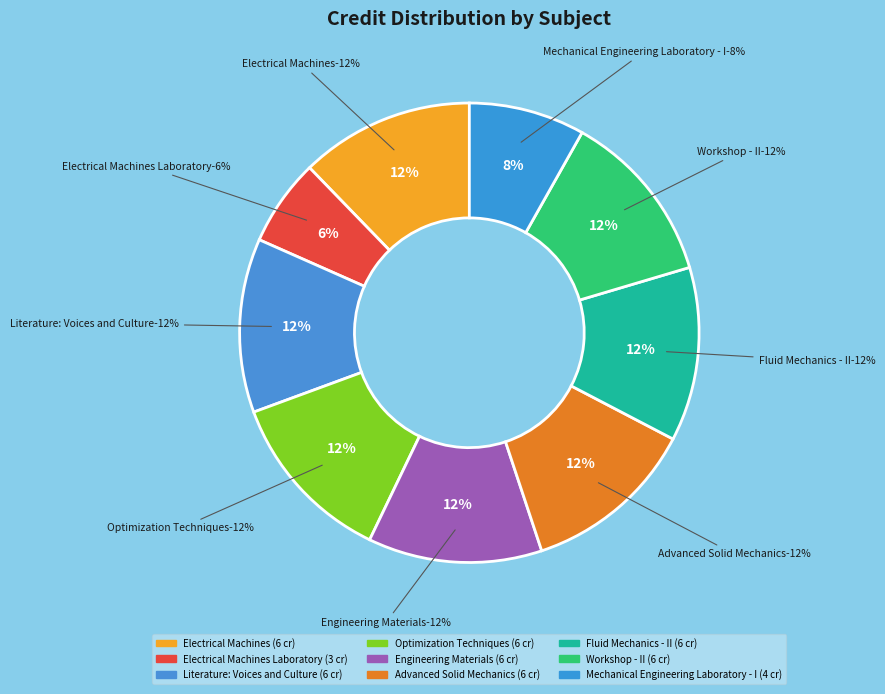

Count the number of slices in the pie.

9